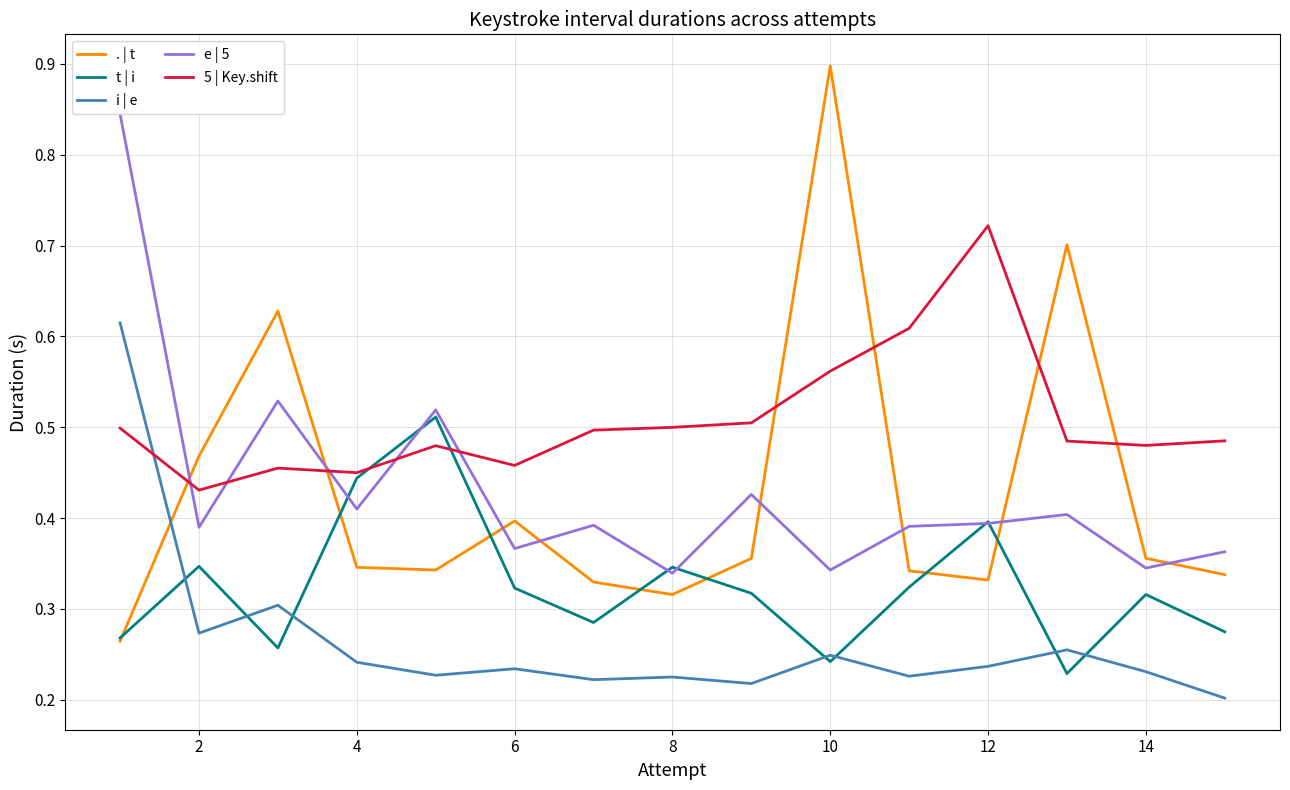

The i | e series shows 0.3 at 8. True or false?

False